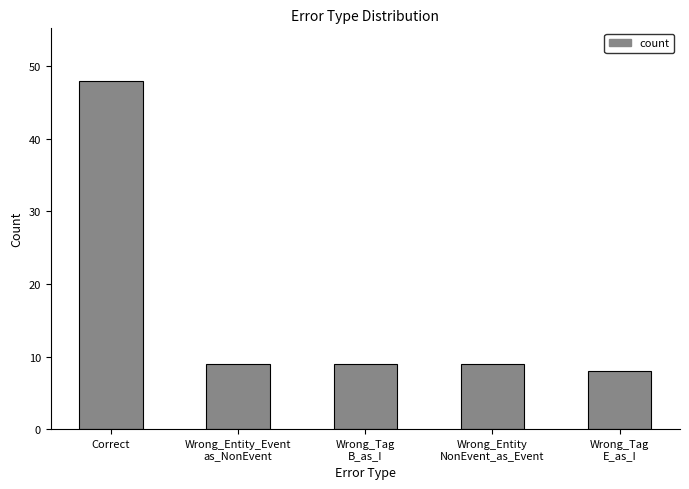

Between Wrong_Tag
B_as_I and Correct, which is larger?

Correct